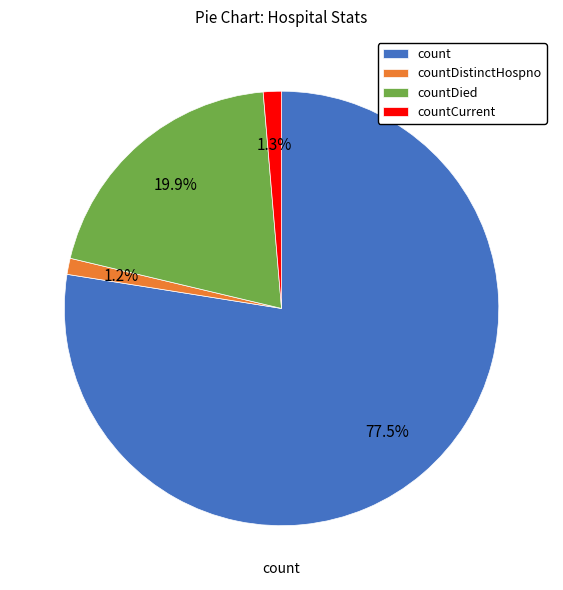

To the nearest percent, what percentage of the pie is countDistinctHospno?

1%